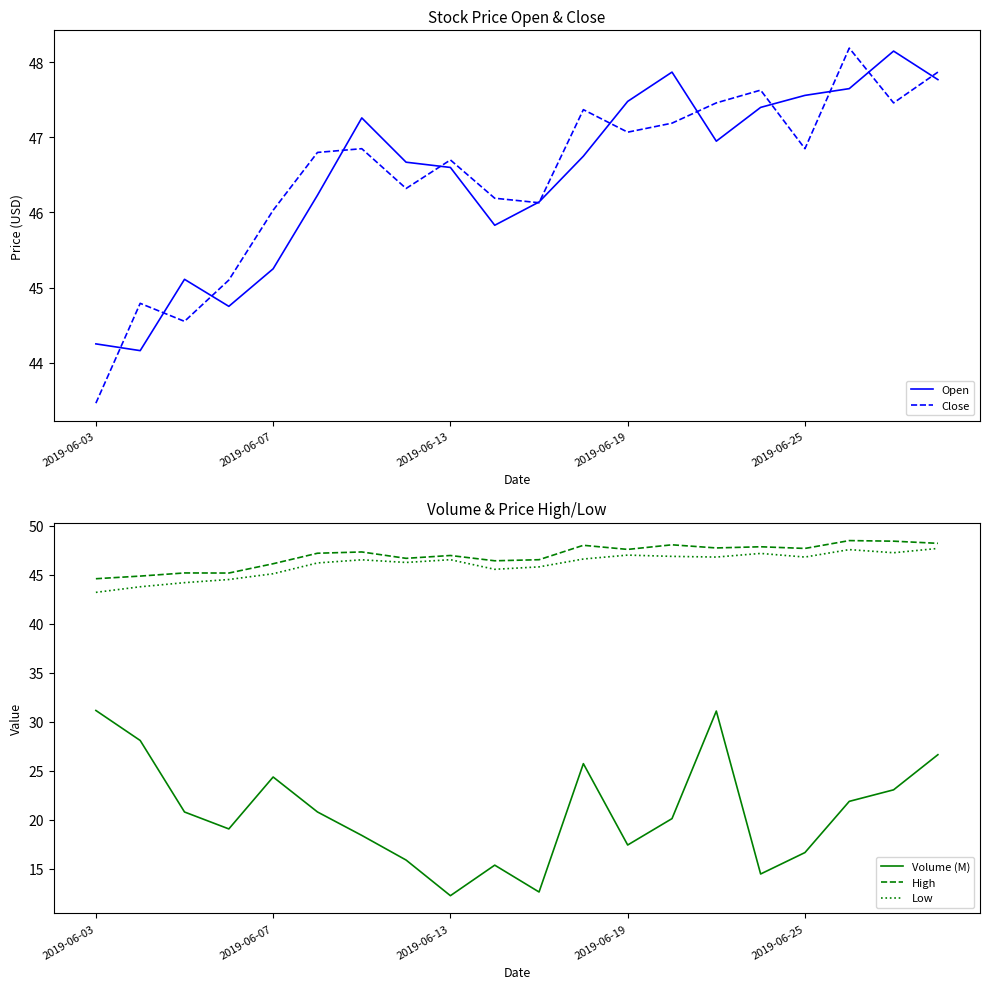

Is it true that Open equals 44.2 at 2019-06-03?

True